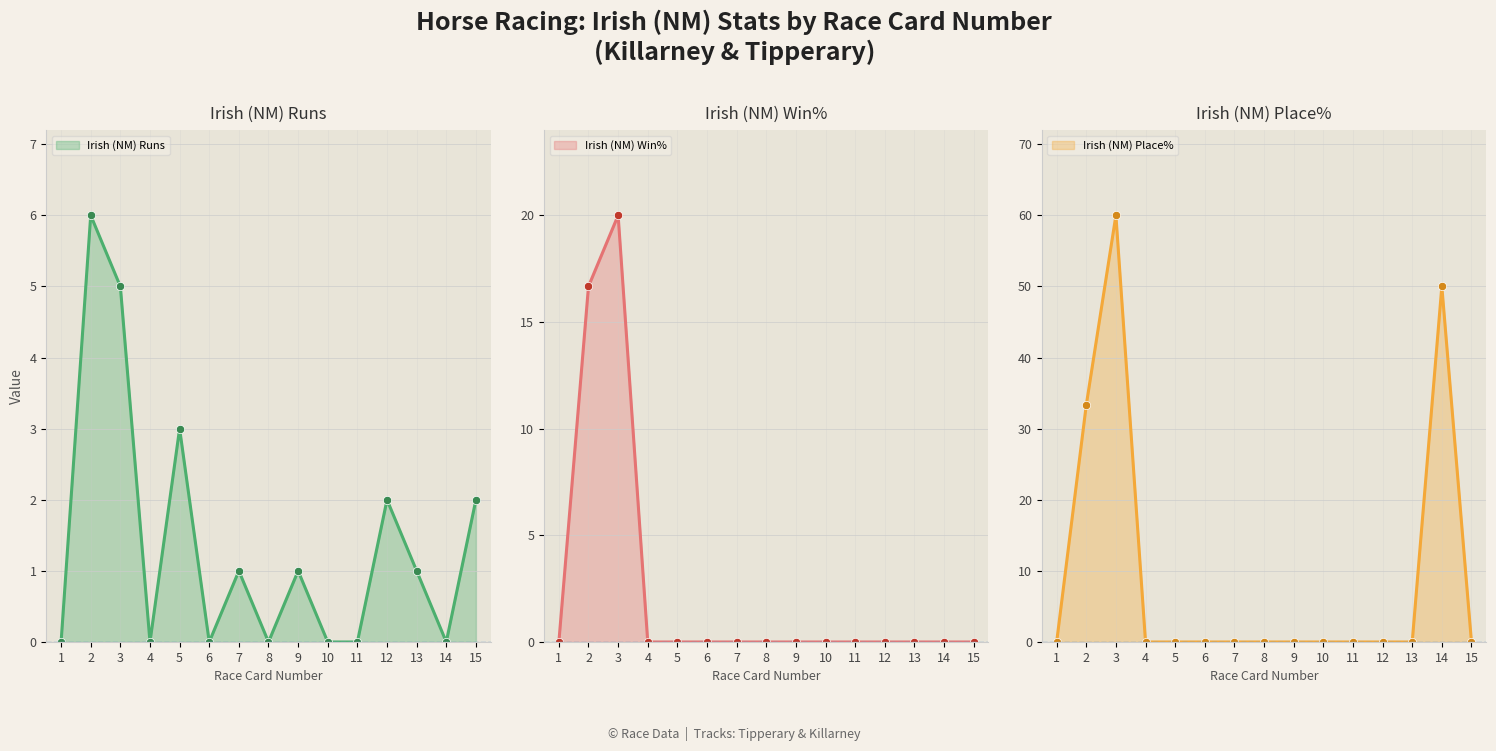

Reading left to right, what are all the values shown in this chart?

Irish (NM) Runs: 1=0.0	2=6.0	3=5.0	4=0.0	5=3.0	6=0.0	7=1.0	8=0.0	9=1.0	10=0.0	11=0.0	12=2.0	13=1.0	14=0.0	15=2.0
Irish (NM) Win%: 1=0.0	2=16.7	3=20.0	4=0.0	5=0.0	6=0.0	7=0.0	8=0.0	9=0.0	10=0.0	11=0.0	12=0.0	13=0.0	14=0.0	15=0.0
Irish (NM) Place%: 1=0.0	2=33.3	3=60.0	4=0.0	5=0.0	6=0.0	7=0.0	8=0.0	9=0.0	10=0.0	11=0.0	12=0.0	13=0.0	14=50.0	15=0.0